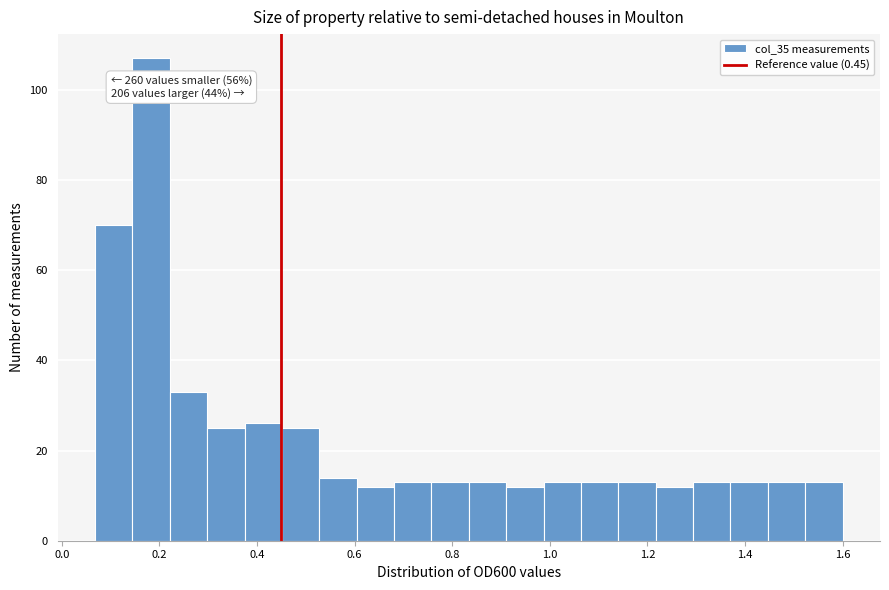

Around what value on the x-axis is the tallest bar? Give the approximate position of its centre, as read against the axis.

0.18